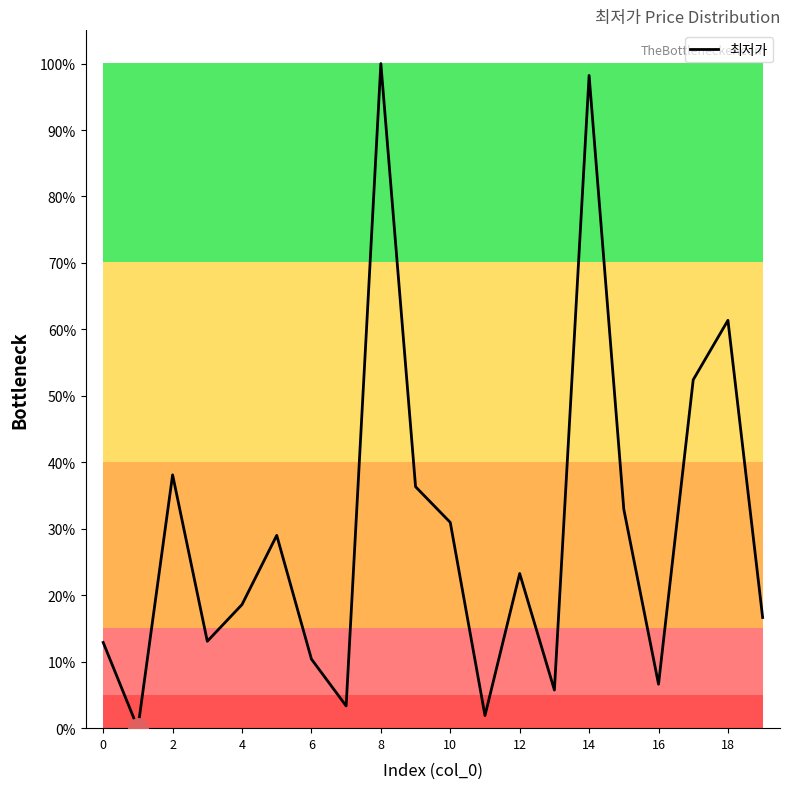

How many values are above zero?

19